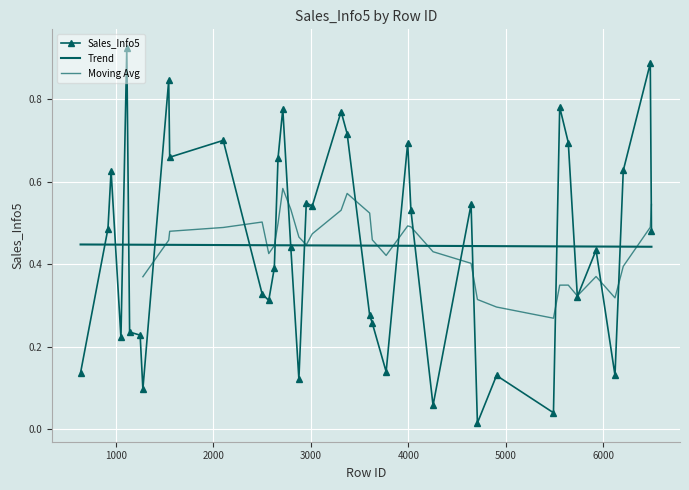

True or false: the data shows 0.1 at 2794.

False